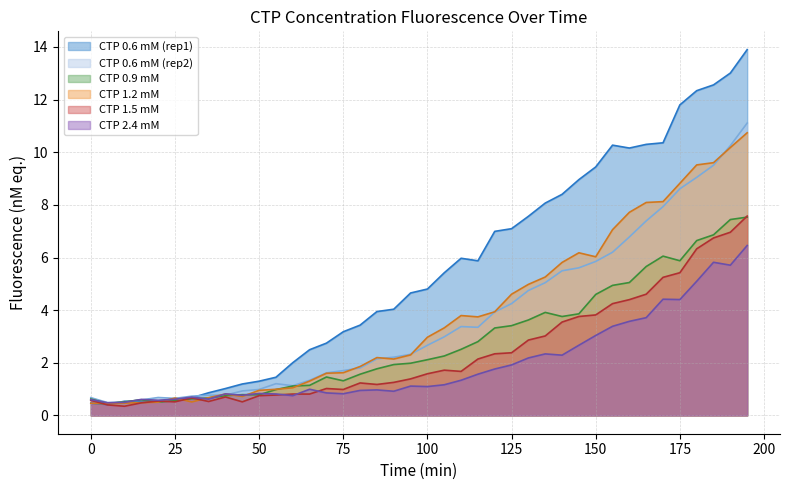

What is the maximum value for CTP 0.6 mM (rep2)?

11.1